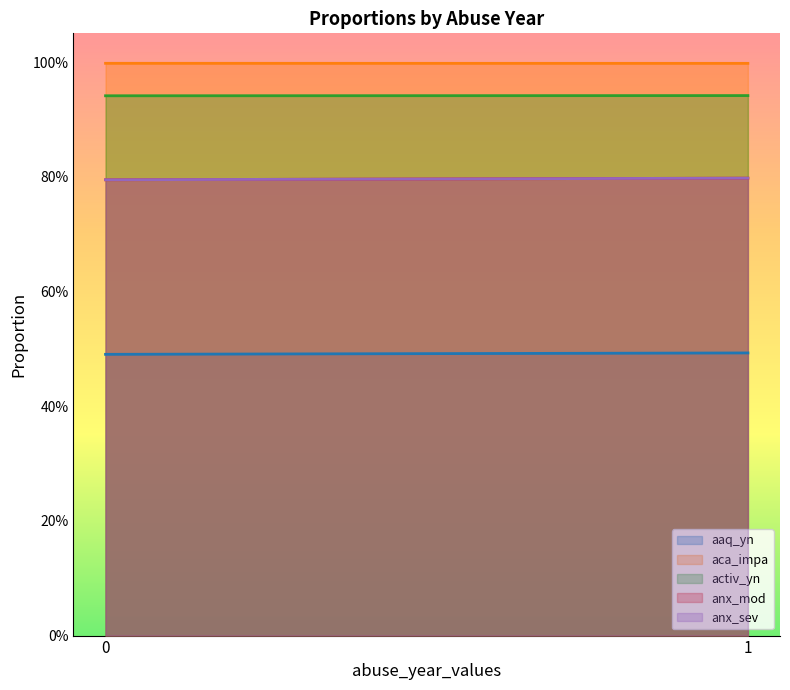

What is the highest value of the anx_mod series?

0.8